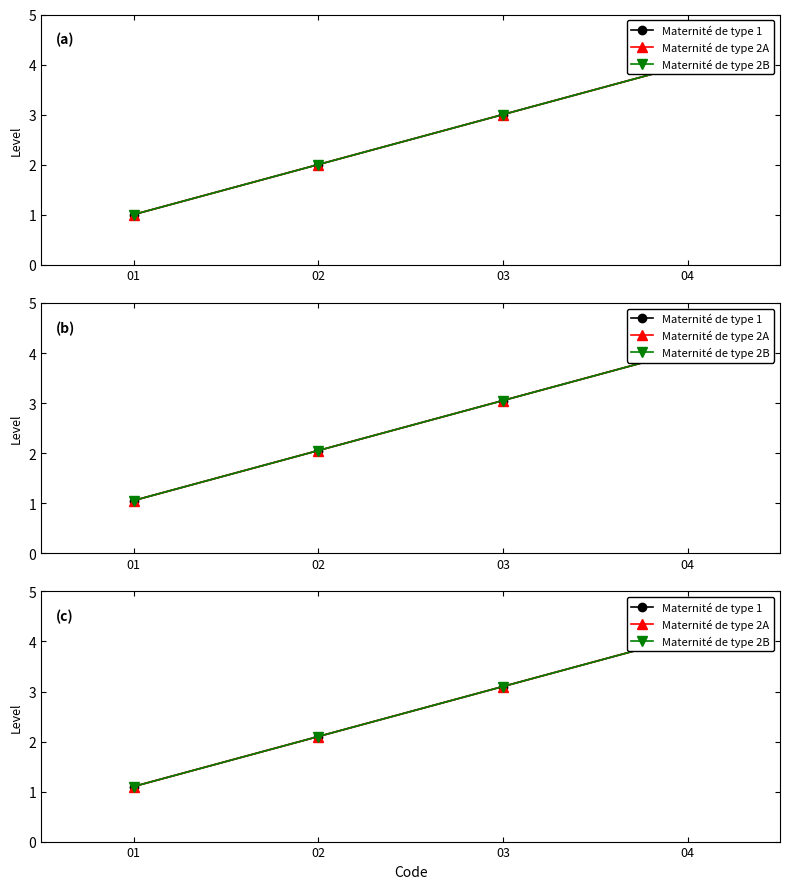

Is it true that Maternité de type 2B equals 1.1 at 01?

True